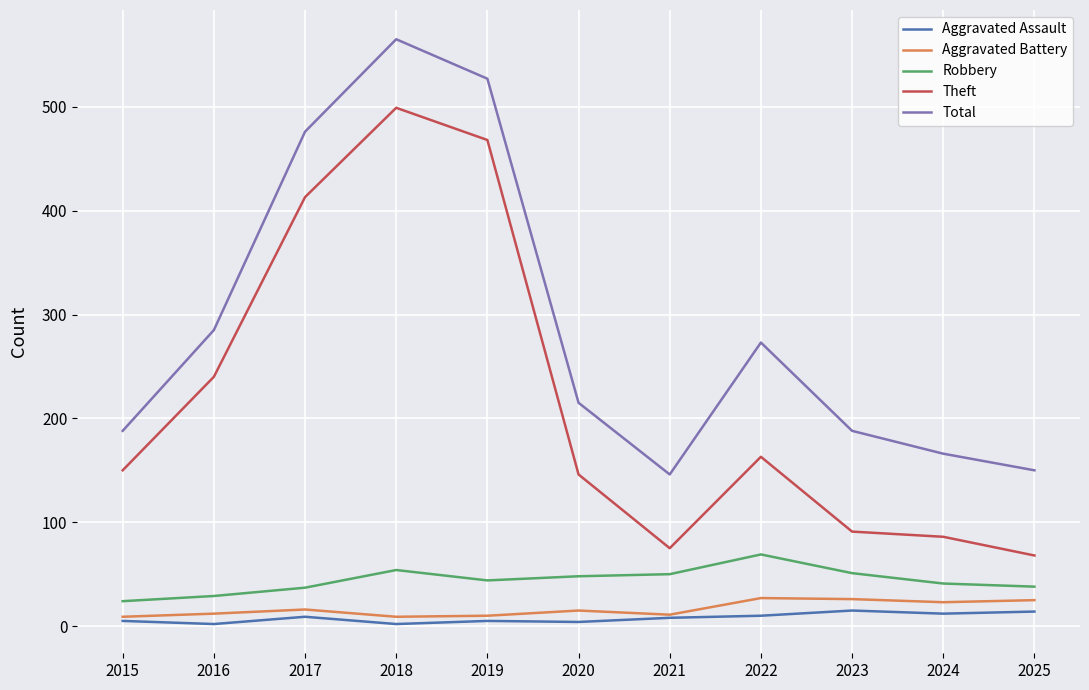

What is the total value across all series at 2018?

1129